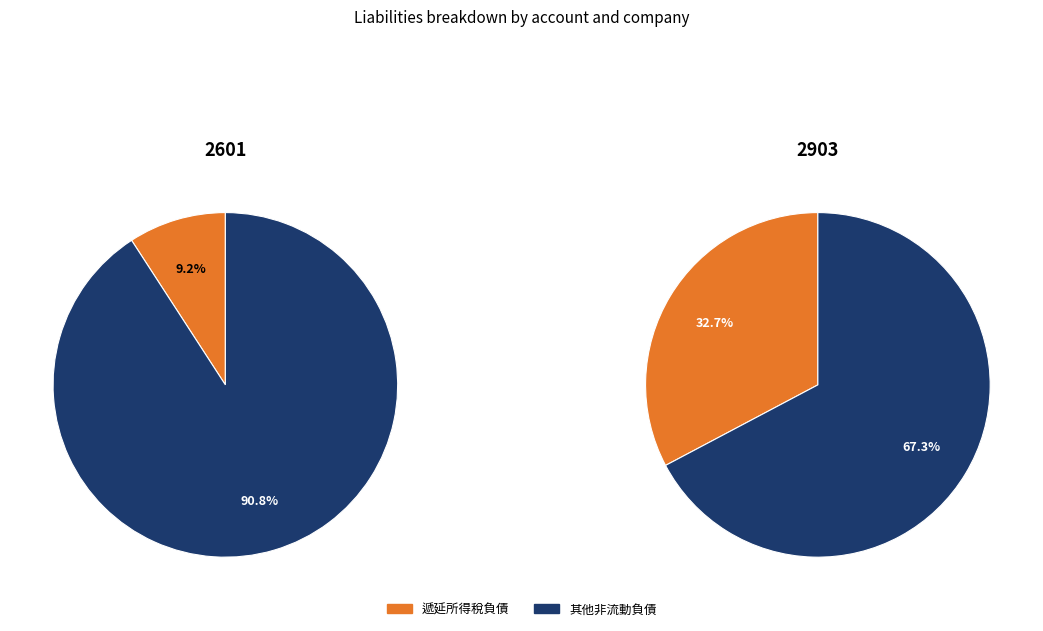

Does any single category account for the majority?

Yes